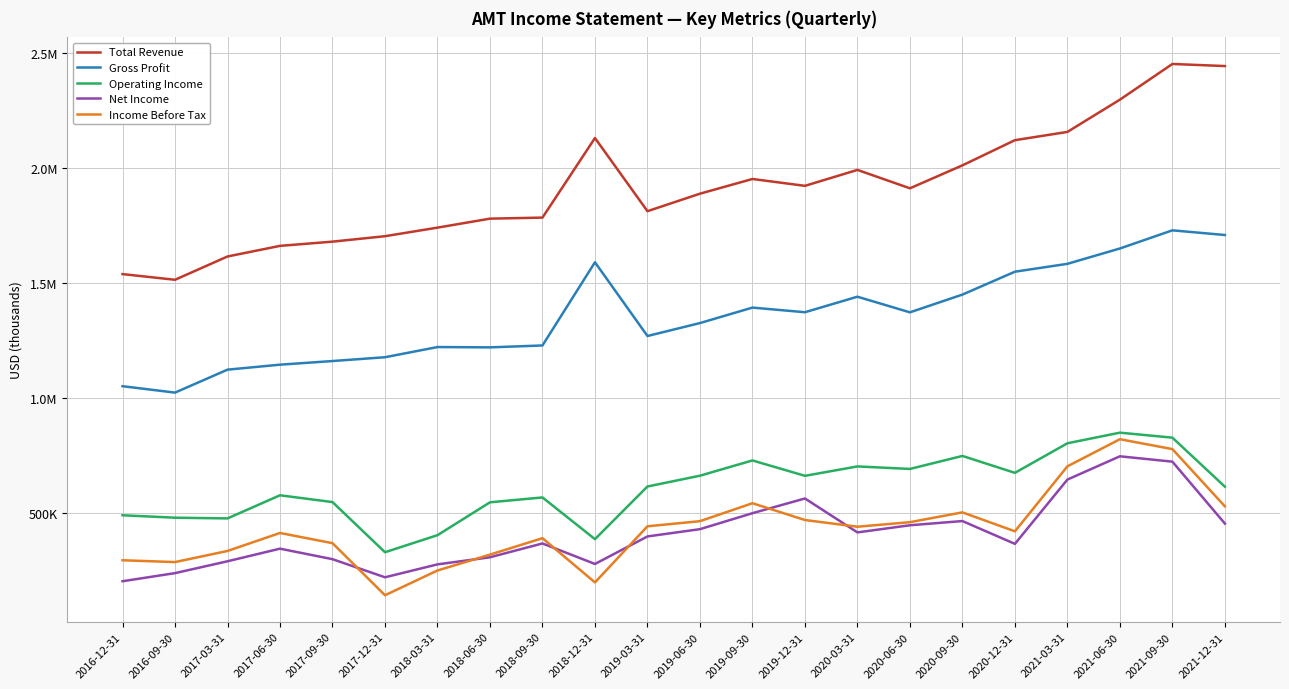

Reading right to left, list all the values displayed in this chart.

Total Revenue: 2445200	2454300	2298900	2158500	2122500	2012900	1913000	1993100	1923700	1953600	1889600	1813400	2131900	1785500	1780900	1741800	1704500	1680800	1662400	1616200	1514800	1539500
Gross Profit: 1709700	1730000	1651000	1584200	1549900	1450300	1373000	1441100	1373500	1393700	1326300	1270000	1591000	1228800	1220600	1221900	1177600	1161000	1145200	1123500	1023600	1051500
Operating Income: 614100	827500	849200	803000	674300	747900	691300	702200	661300	728300	661800	614800	385600	567200	546000	402900	328700	547000	576600	475900	479000	489600
Net Income: 453400	723000	746300	645000	365100	464400	446100	415000	562700	498600	429100	397400	277600	366900	306700	275800	219600	298400	344200	289300	237700	202400
Income Before Tax: 528500	777600	820700	702600	419700	502200	459500	439700	468900	542000	463900	441600	197300	389800	318300	249200	141400	368100	412500	334200	285800	293700